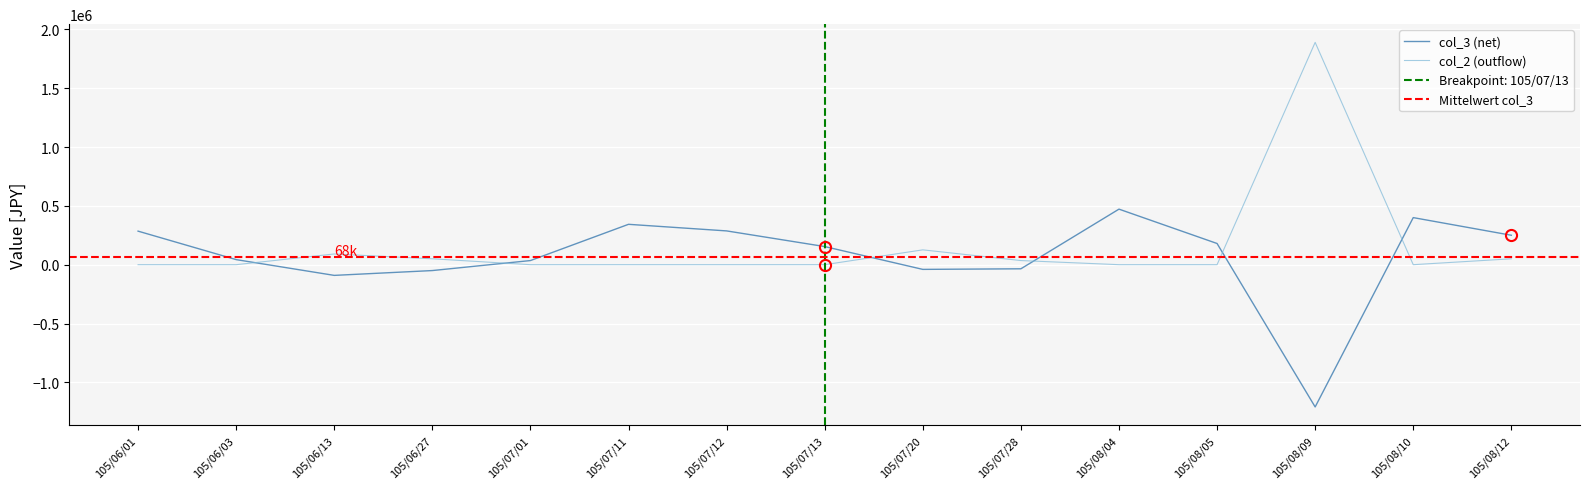

At 105/08/12, list the series in order from smallest to largest.

col_2, col_3